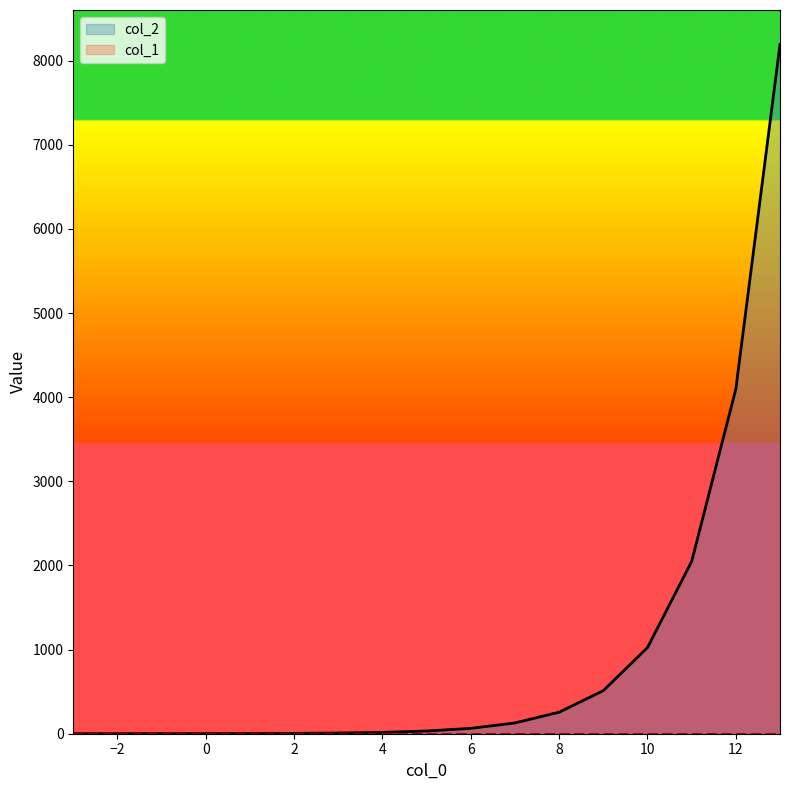

Reading left to right, list all the values displayed in this chart.

-3=0.1	-2=0.2	-1=0.5	0=1.0	1=2.0	2=4.0	3=8.0	4=16.0	5=32.0	6=64.0	7=128.0	8=256.0	9=512.0	10=1024.0	11=2048.0	12=4096.0	13=8192.0